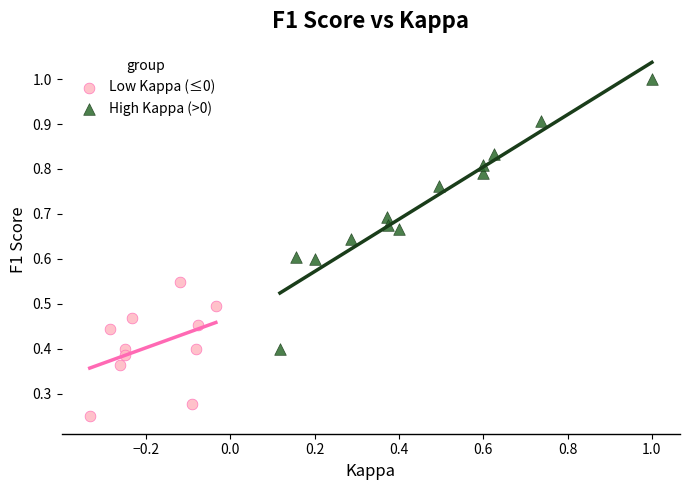

Which series contains the highest Y value?

High Kappa (>0)